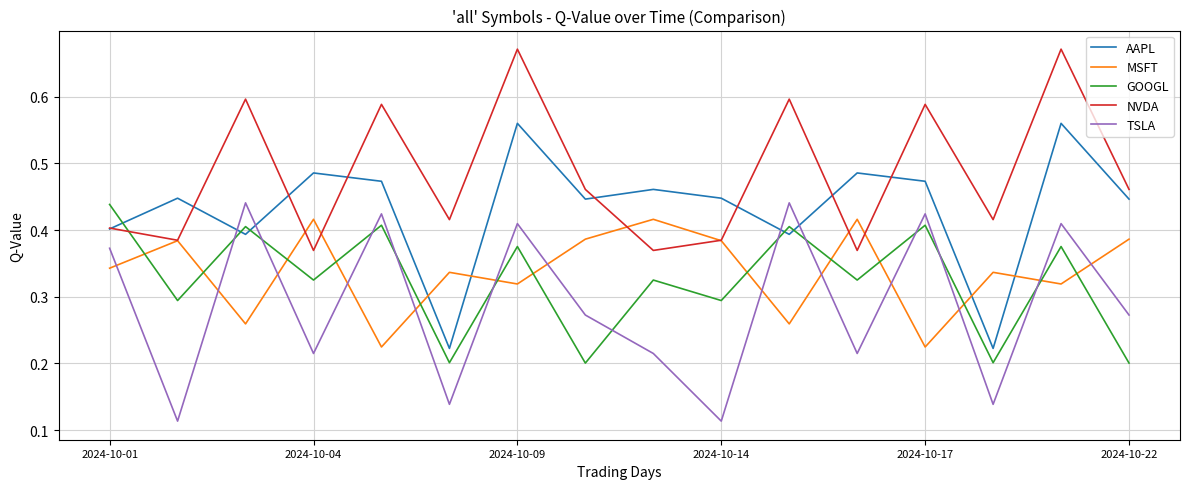

Which series has the widest spread of values?

AAPL